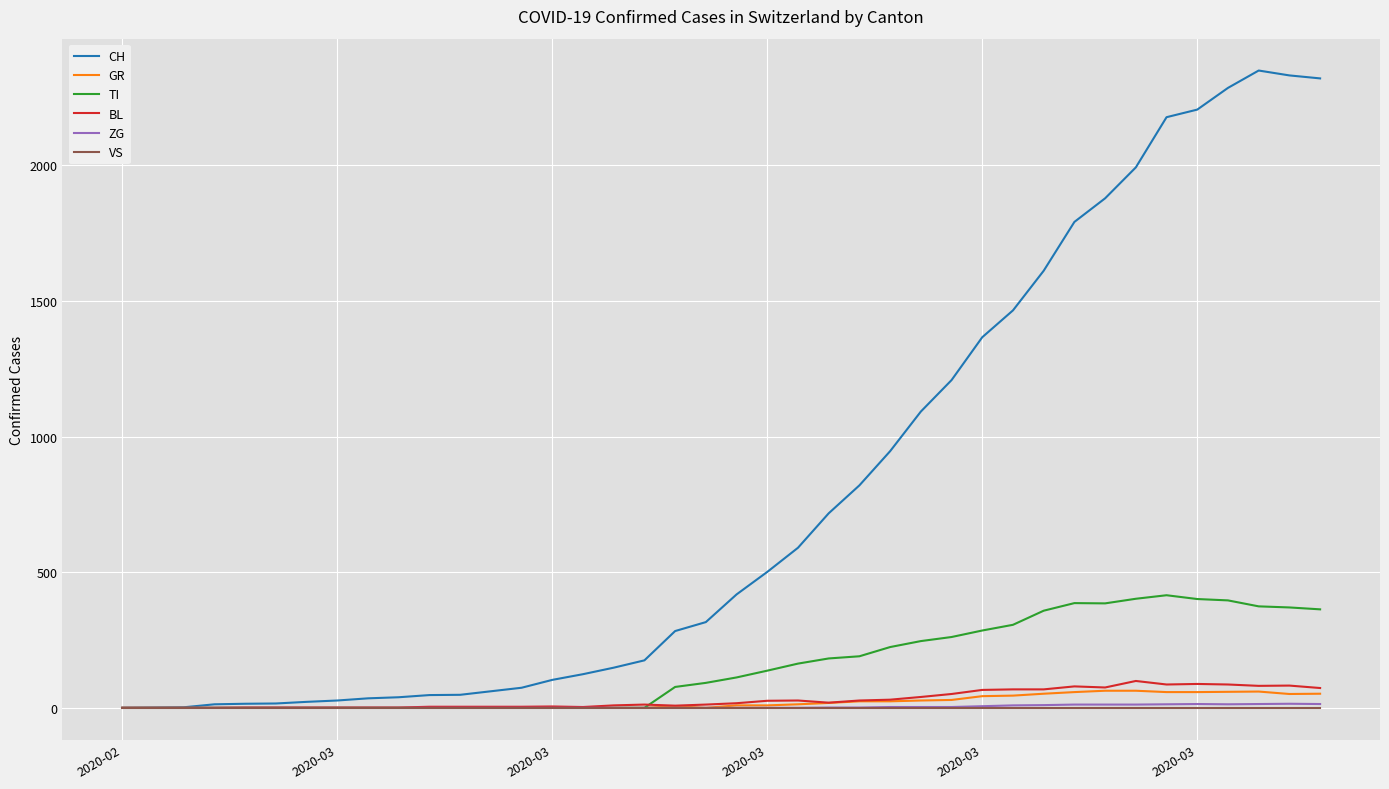

Is this an area chart (filled region under the line)?

No